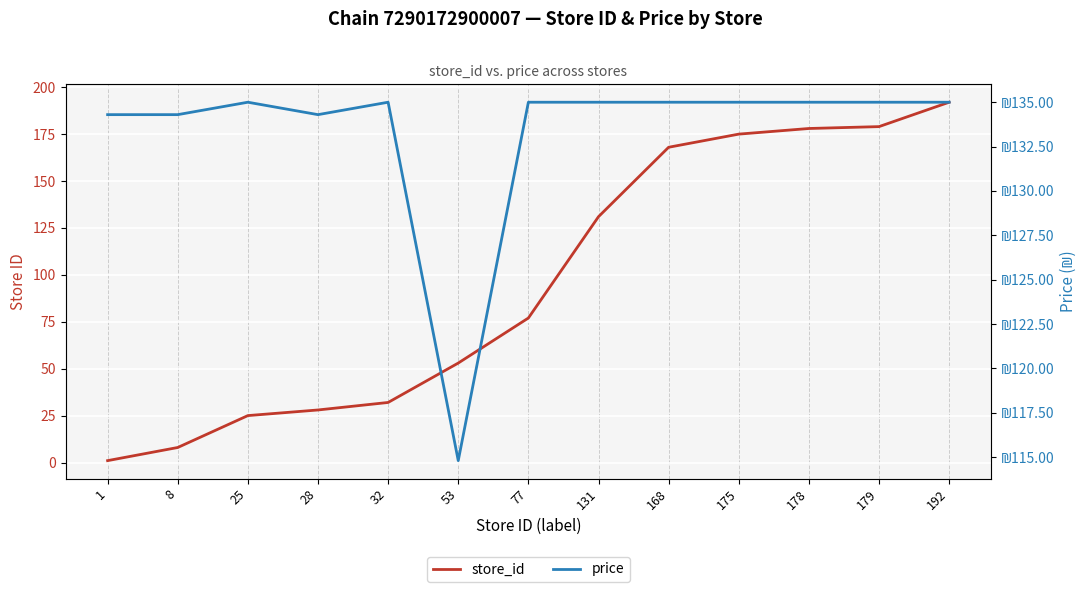

At how many categories does at least one series exceed 88?

13